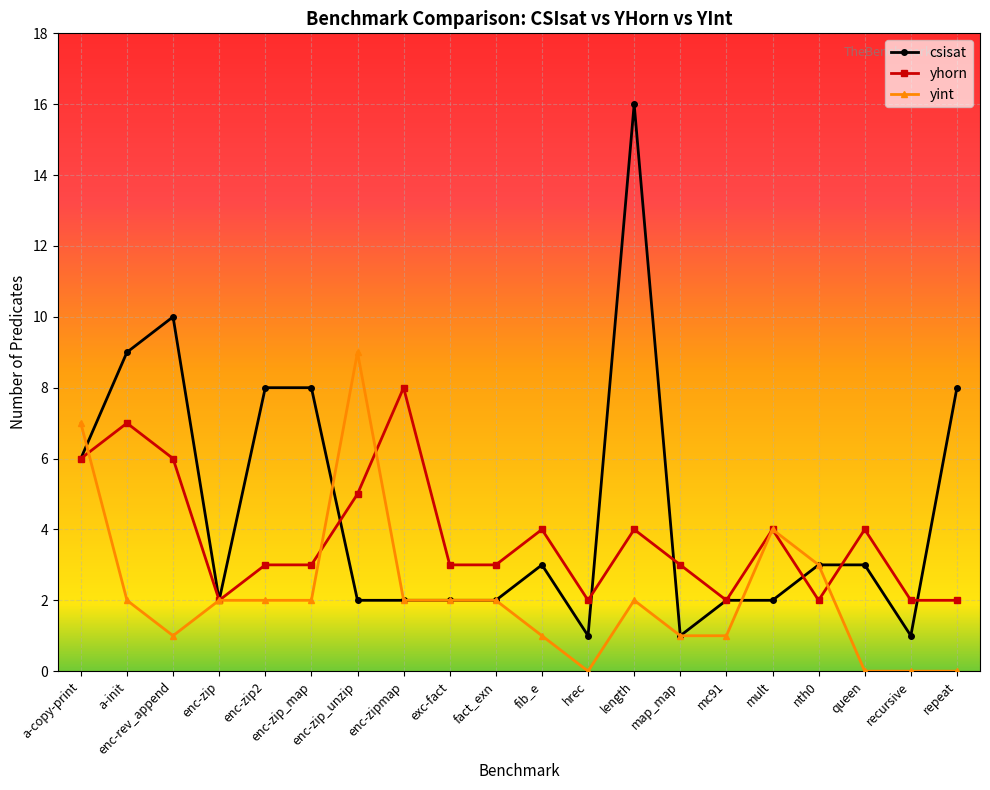

How many lines are shown in the chart?

3